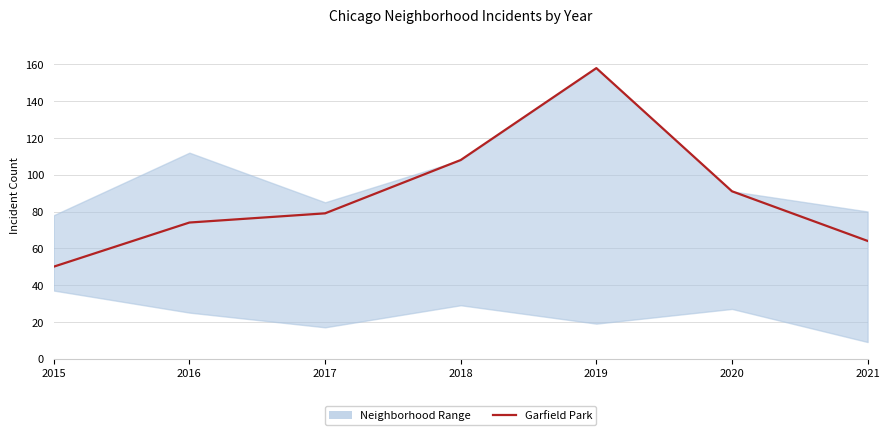

Is it true that the value at 2021 is 103?

False